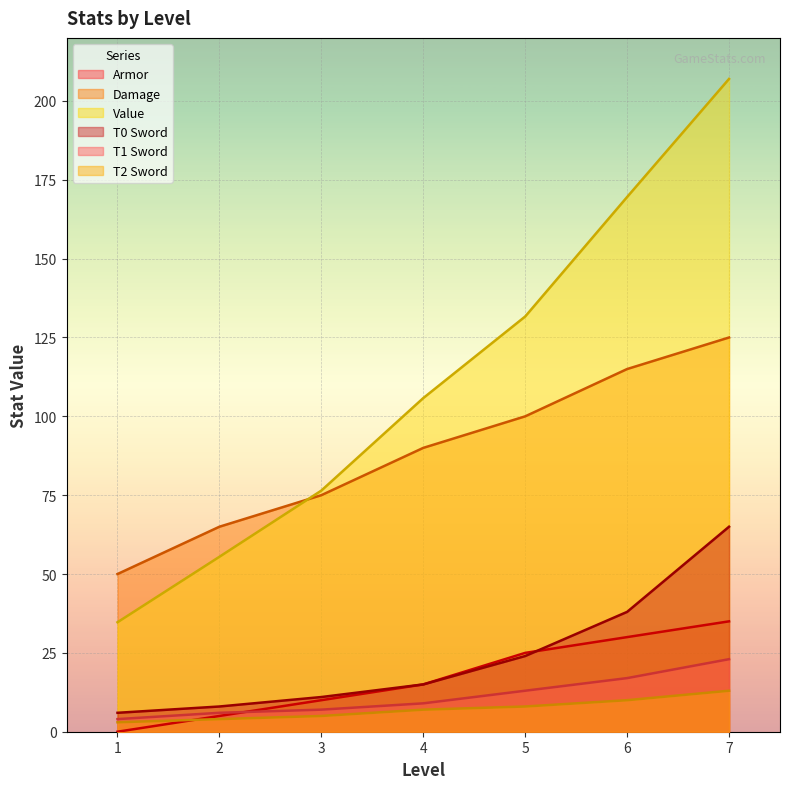

Reading left to right, list all the values displayed in this chart.

Armor: 1=0.0	2=5.0	3=10.0	4=15.0	5=25.0	6=30.0	7=35.0
Damage: 1=50.0	2=65.0	3=75.0	4=90.0	5=100.0	6=115.0	7=125.0
Value: 1=34.7	2=55.5	3=76.5	4=105.8	5=131.7	6=169.6	7=207.0
T0 Sword: 1=6.0	2=8.0	3=11.0	4=15.0	5=24.0	6=38.0	7=65.0
T1 Sword: 1=4.0	2=6.0	3=7.0	4=9.0	5=13.0	6=17.0	7=23.0
T2 Sword: 1=3.0	2=4.0	3=5.0	4=7.0	5=8.0	6=10.0	7=13.0